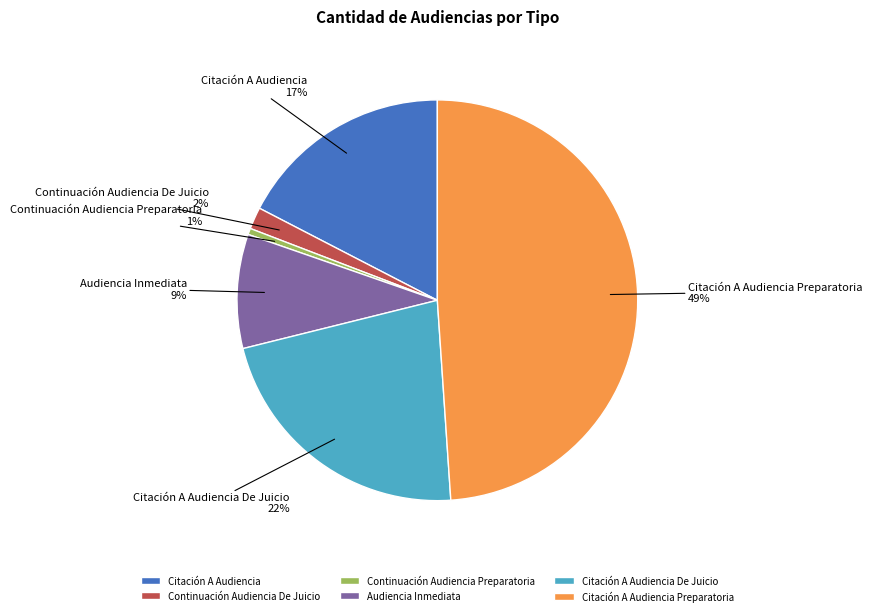

Combined, do Citación A Audiencia De Juicio and Citación A Audiencia account for over 50%?

No